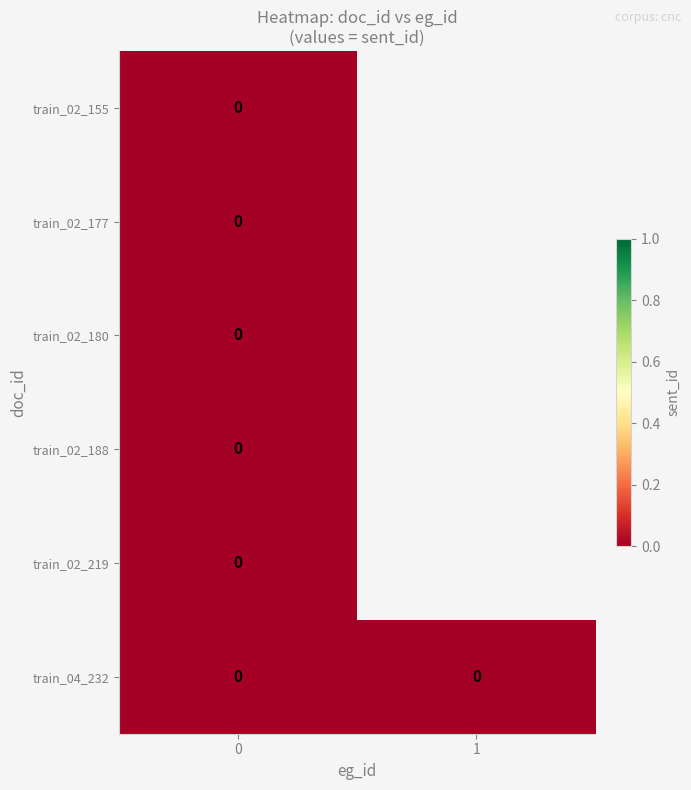

Which series has the largest total across all categories?

train_04_232